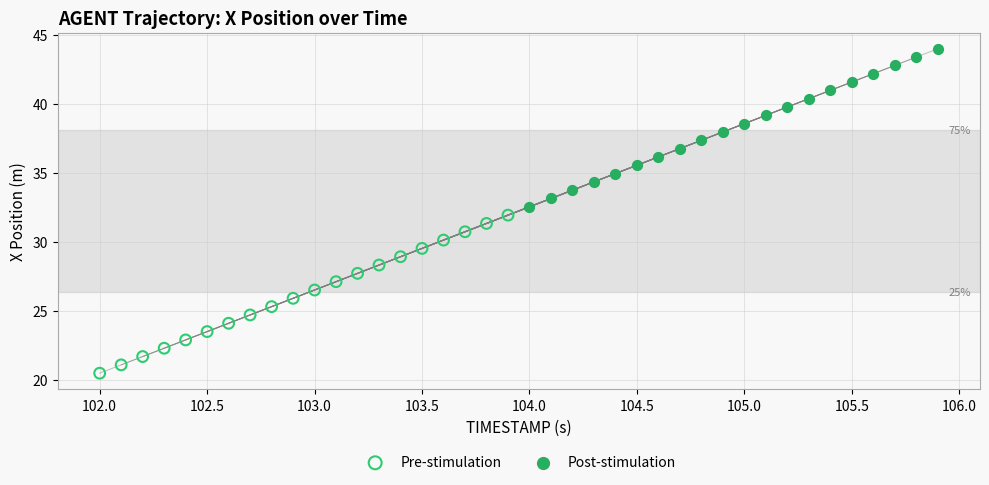

Which series has the widest spread of Y values?

Pre-stimulation